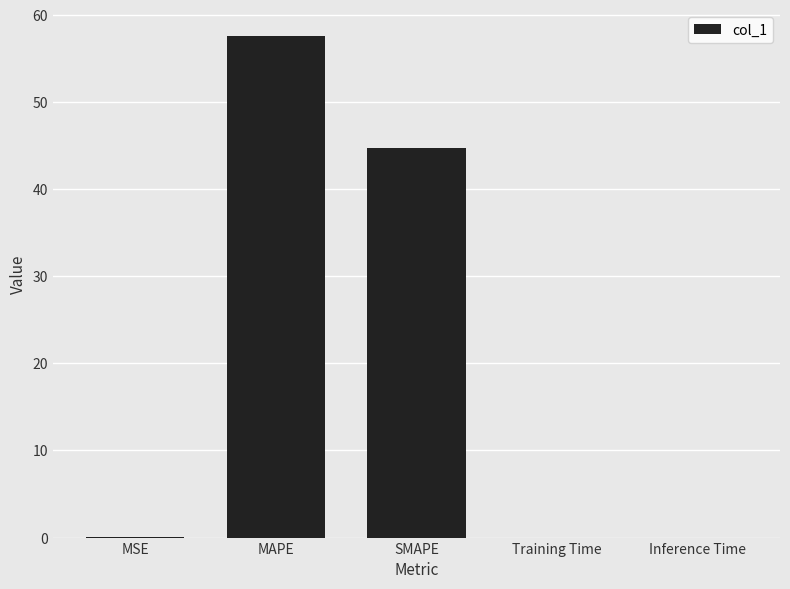

The chart shows a value of 57.6 at MAPE. True or false?

True